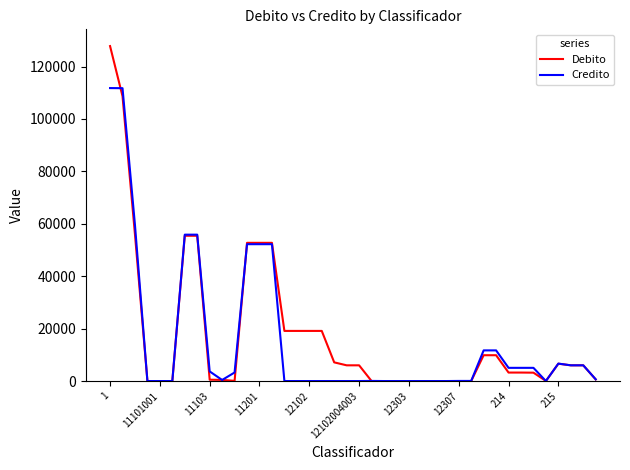

Which series has the widest spread of values?

Debito